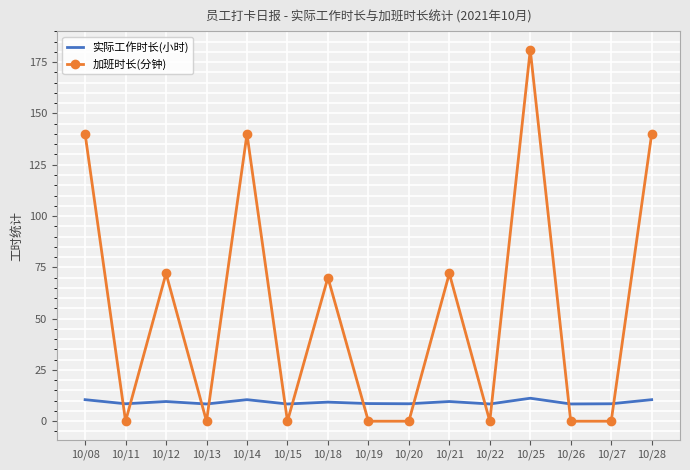

The value of 加班时长(分钟) at 10/19 is 68.8. True or false?

False